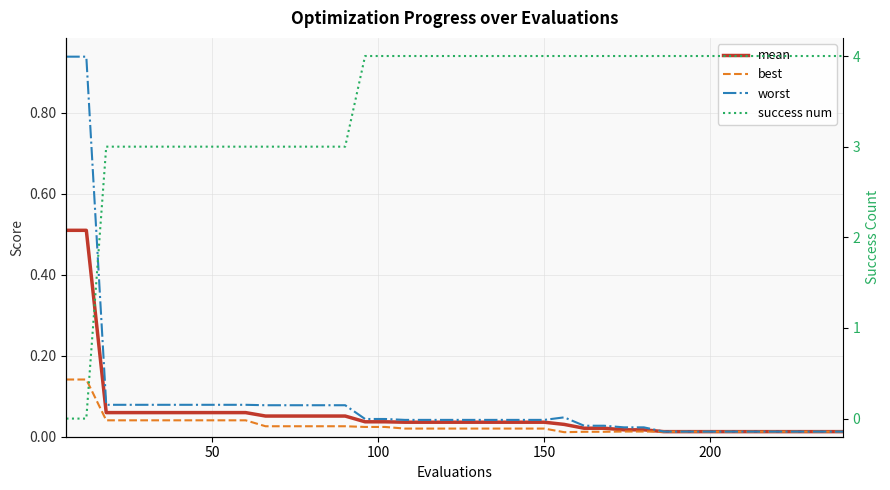

What is the sum of all mean values?

2.3